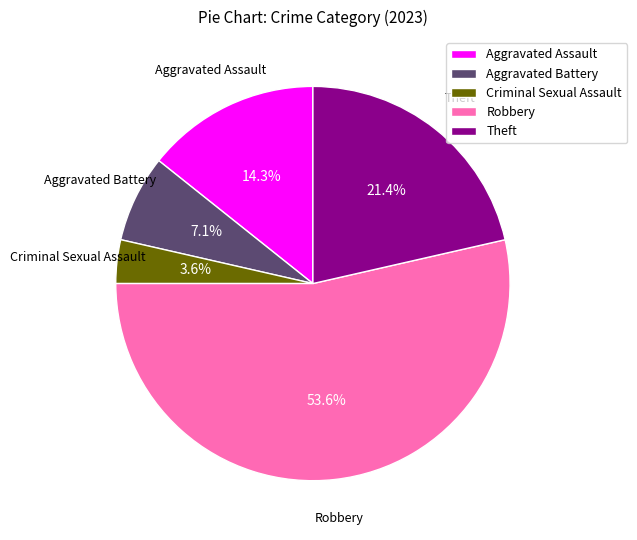

Is there a majority slice in this chart?

Yes